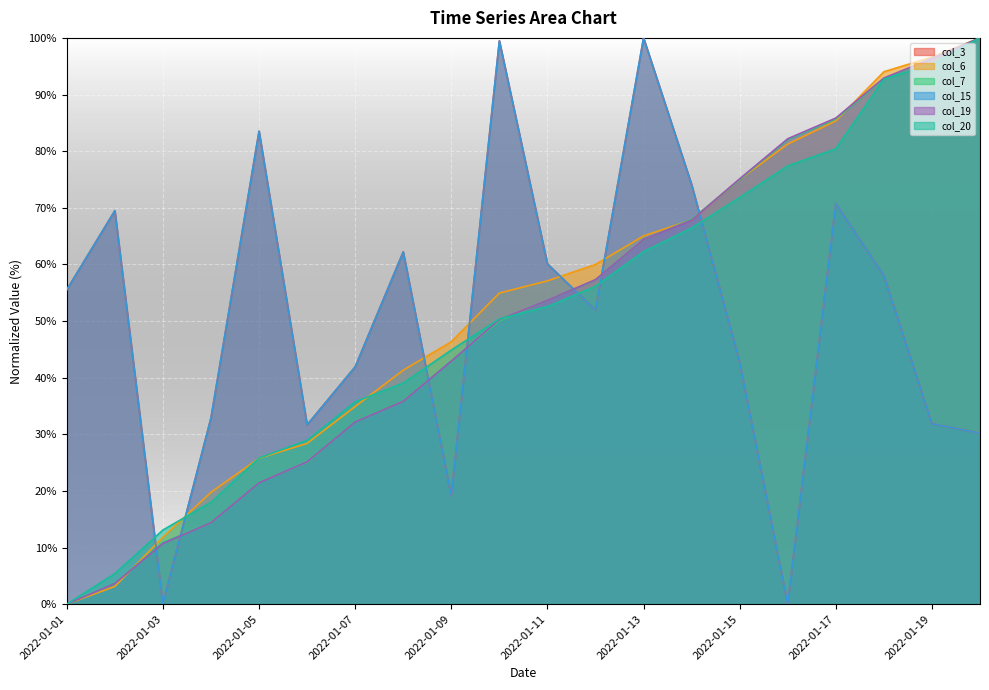

How many categories are shown in the chart?

20